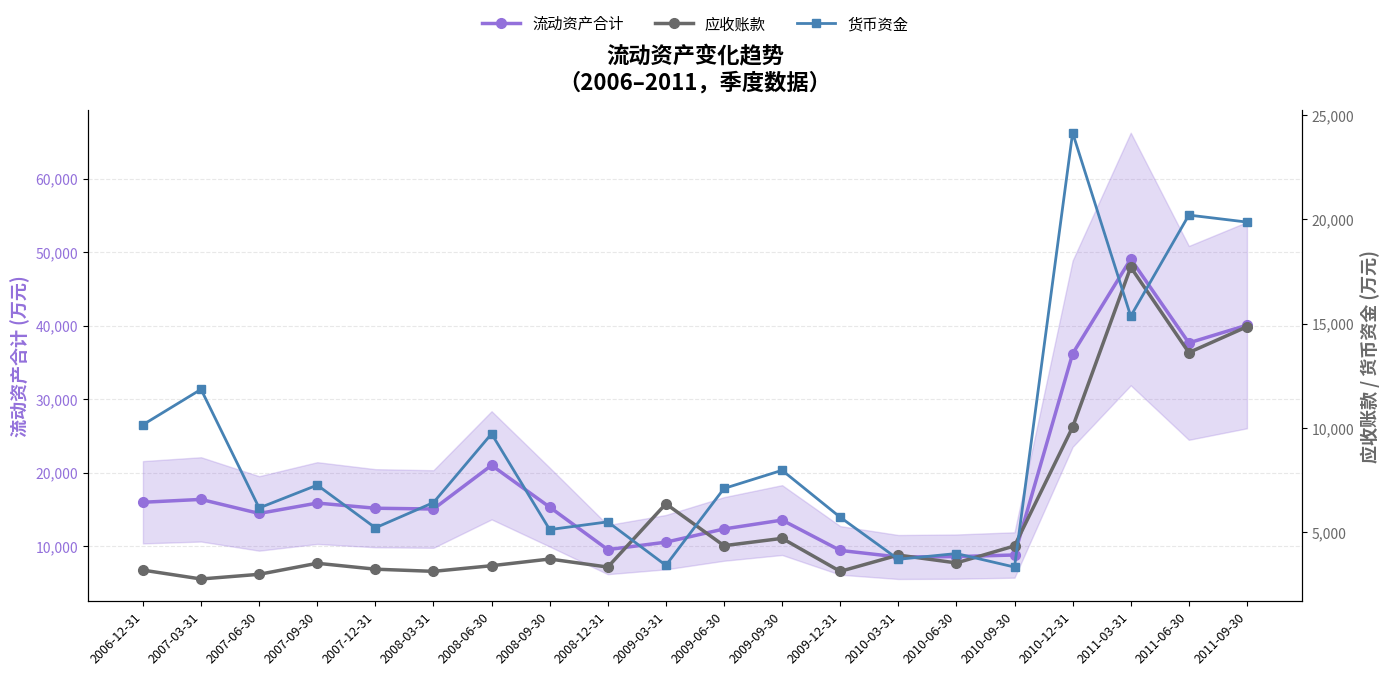

In 货币资金, how many points are higher than both neighbors (excluding endpoints)?

8